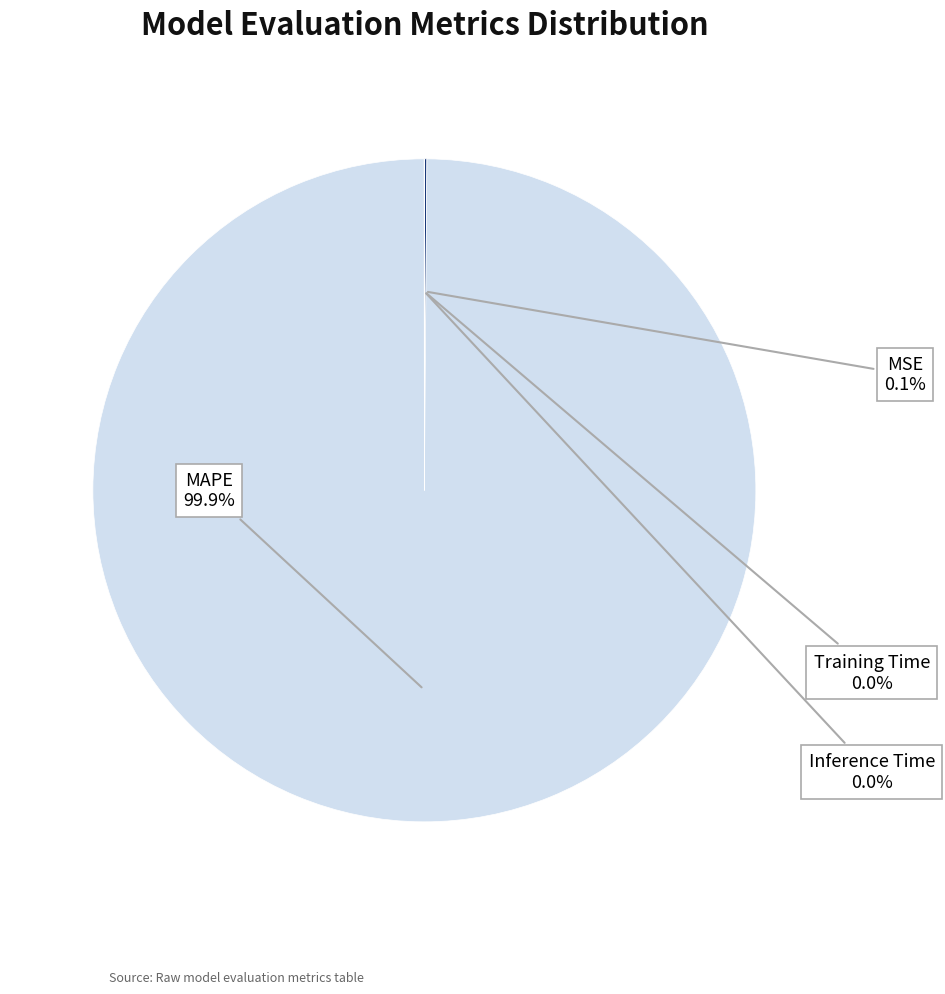

What percentage is NOT represented by MAPE?

0.1%